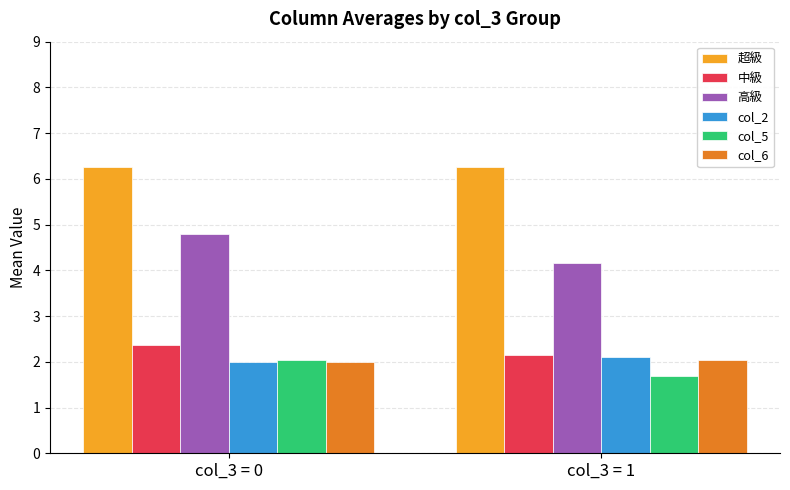

How many groups of bars are there?

2